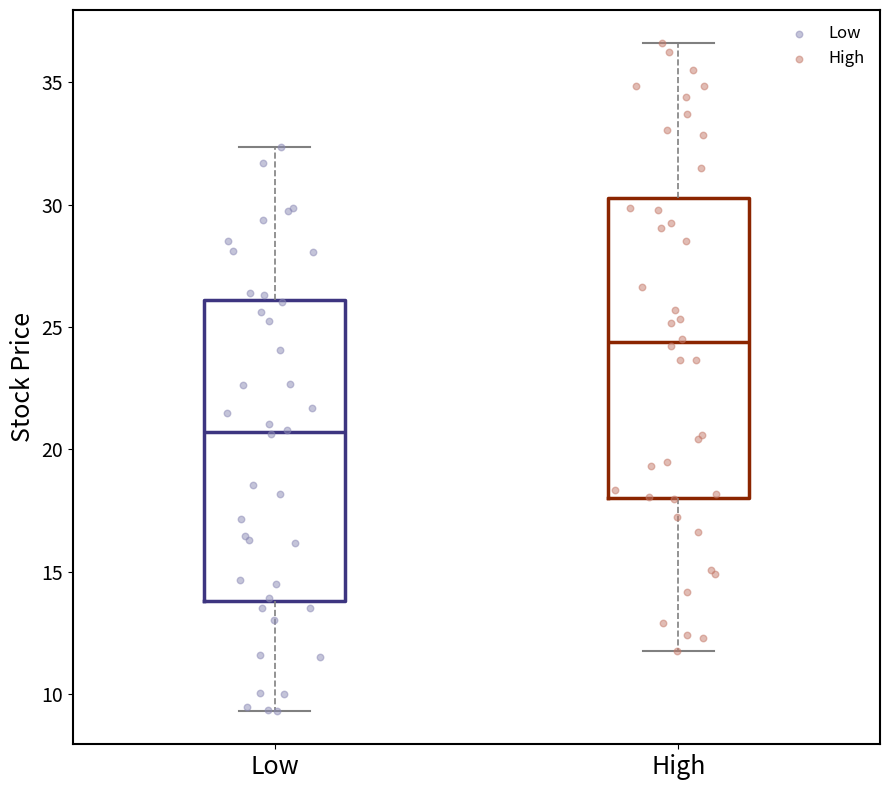

Reading left to right, read every box against the y-axis: the position of its median line, the range the box covers, and the ends of its whiskers. The values are not printed on the chart, so give them approximately, as read against the axis.

Low: median 20.5, box 14.0 to 26.0, whiskers 9.5 to 32.5
High: median 24.5, box 18.0 to 30.5, whiskers 12.0 to 36.5